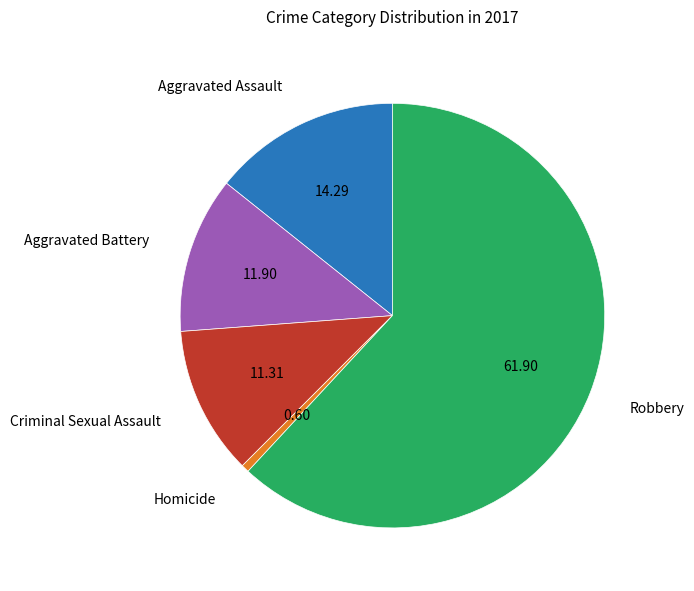

Does any single category account for the majority?

Yes